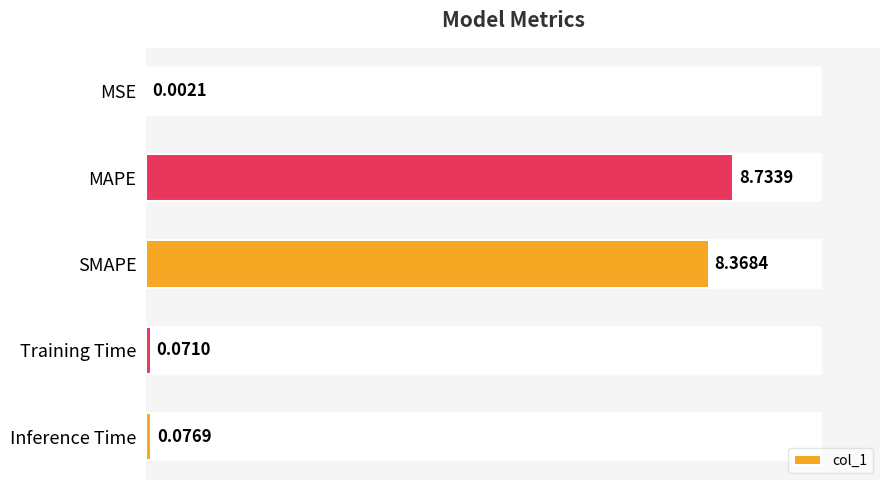

What is the sum of the values at MAPE and Inference Time?

8.8